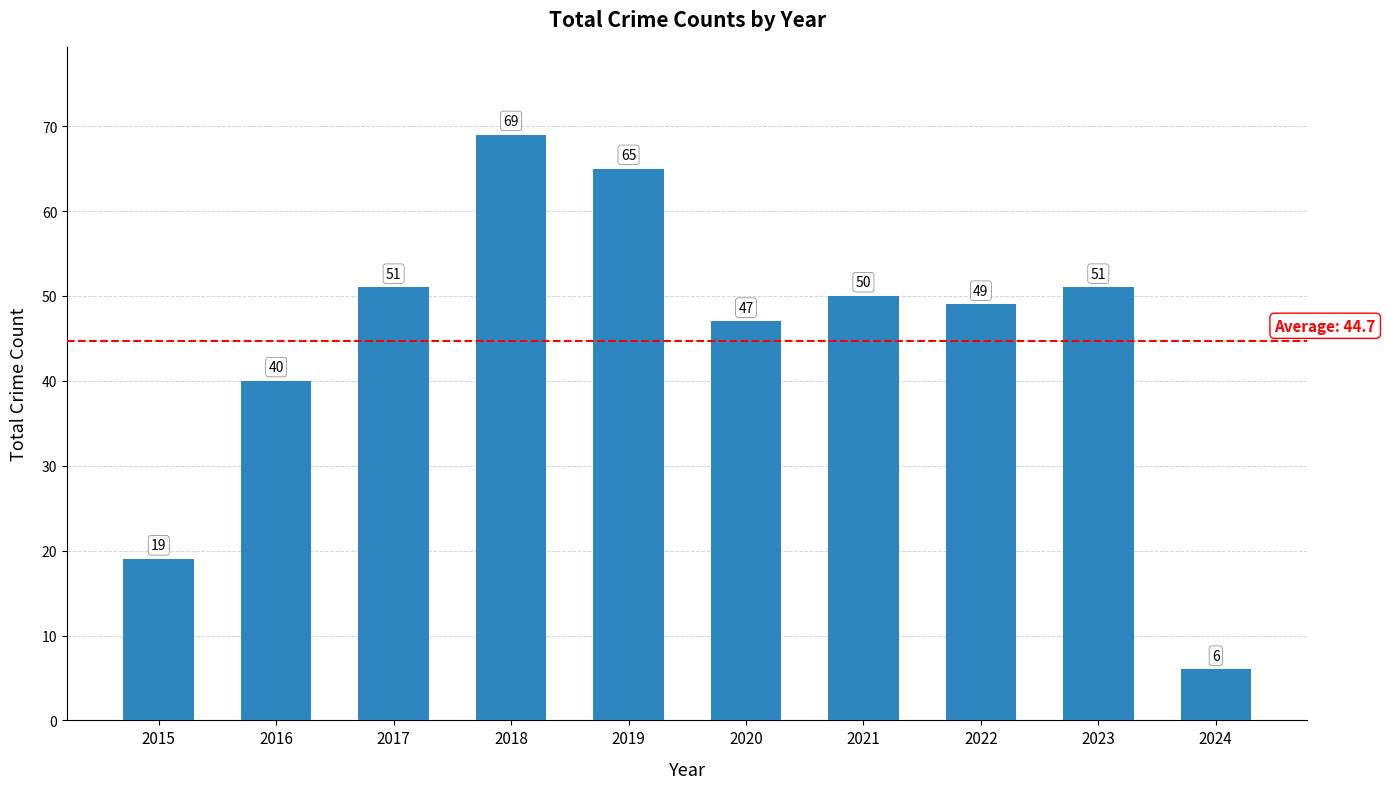

The value at 2018 is 69. True or false?

True